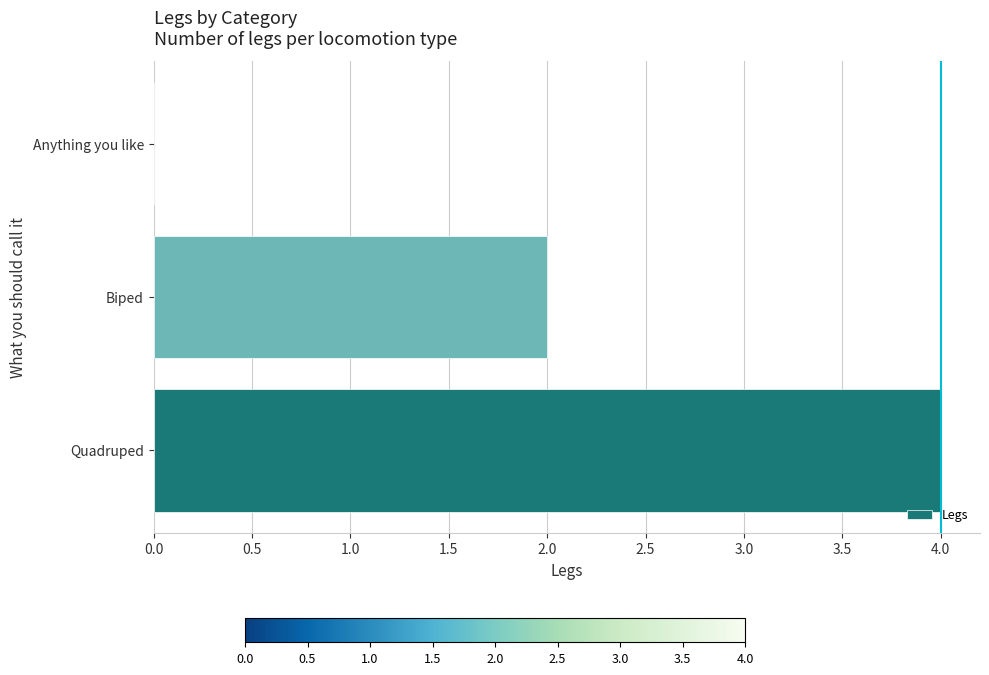

What is the sum of all values?

6